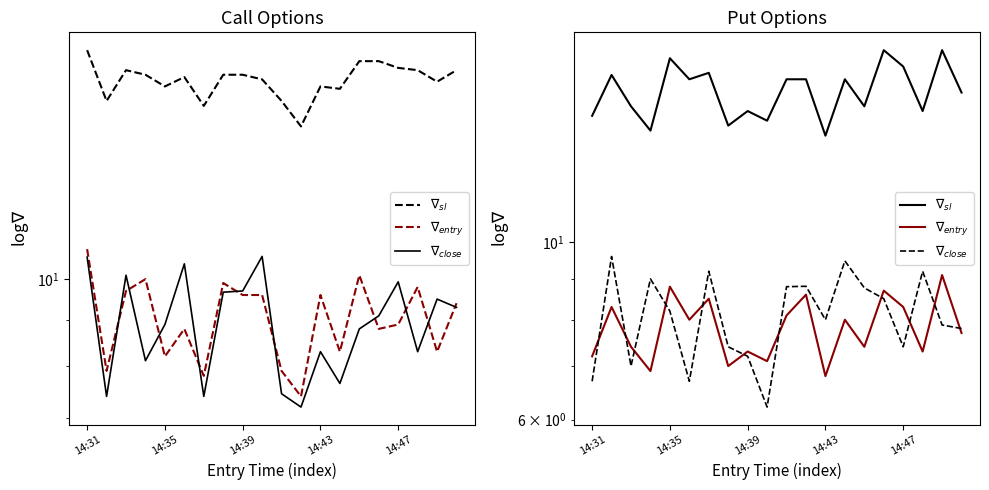

What is the minimum value shown in the chart?

6.2